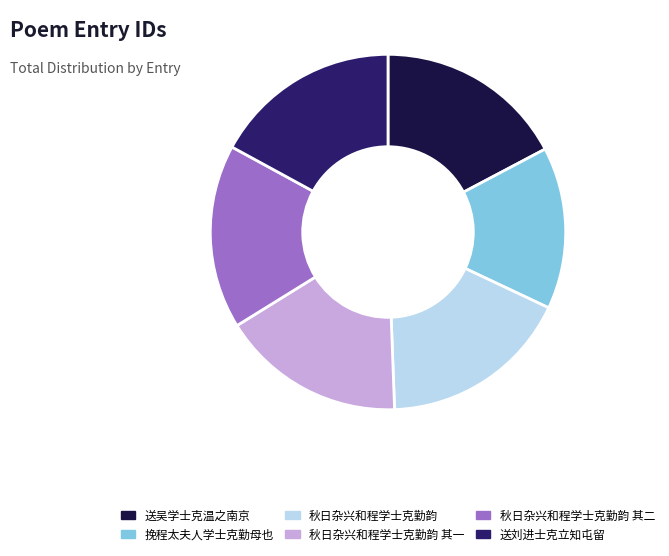

Is the sum of 秋日杂兴和程学士克勤韵 其二 and 送刘进士克立知屯留 greater than half?

No